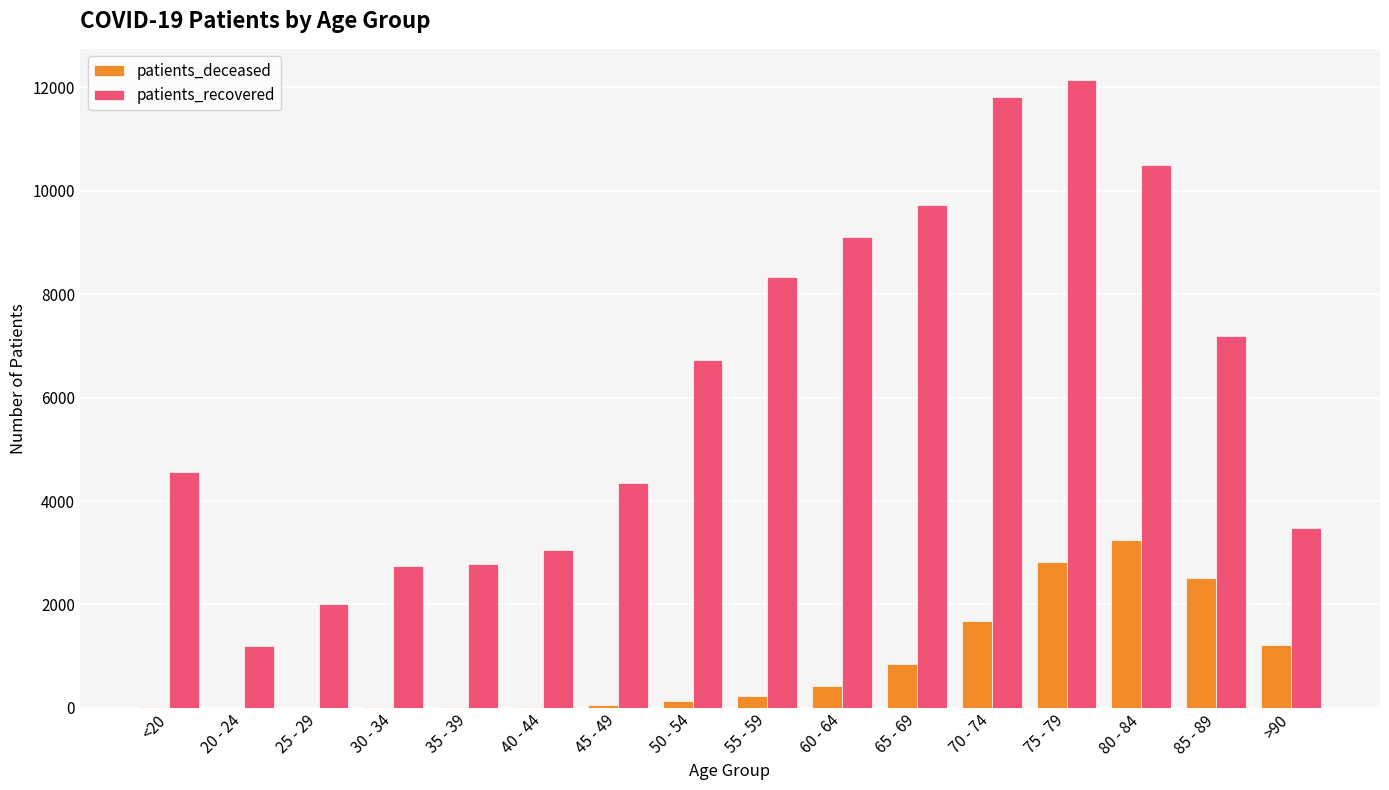

What is the spread (max minus min) of values at 45 - 49?

4310